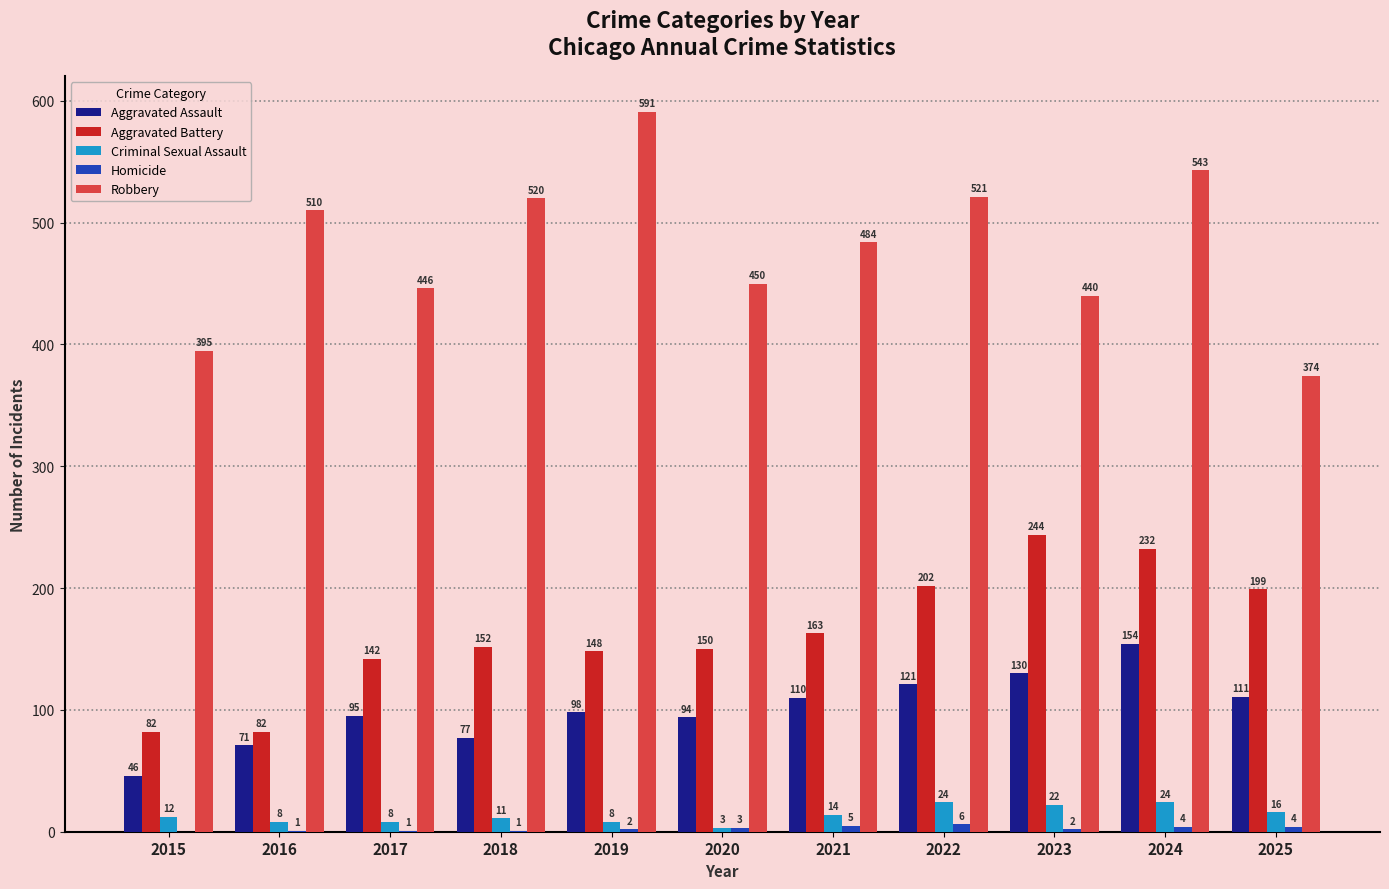

What is the highest value of the Aggravated Assault series?

154